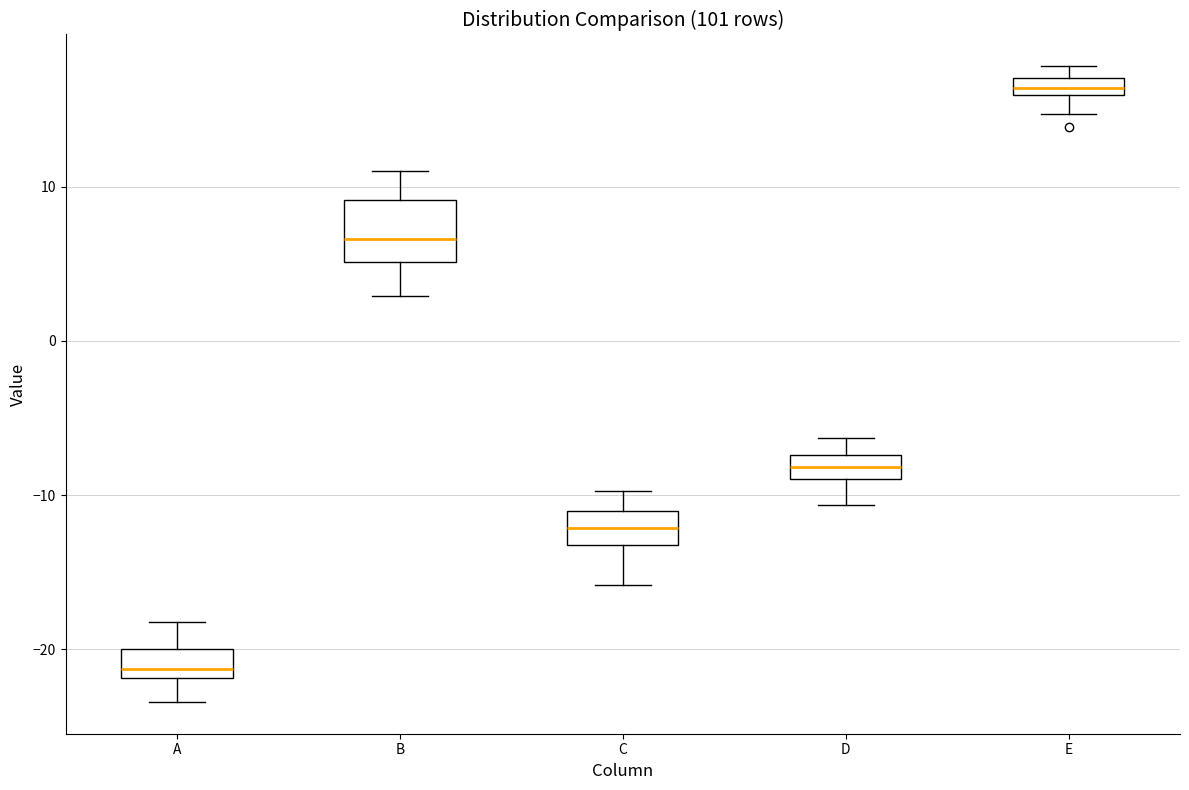

Which box's median line is the highest?

E